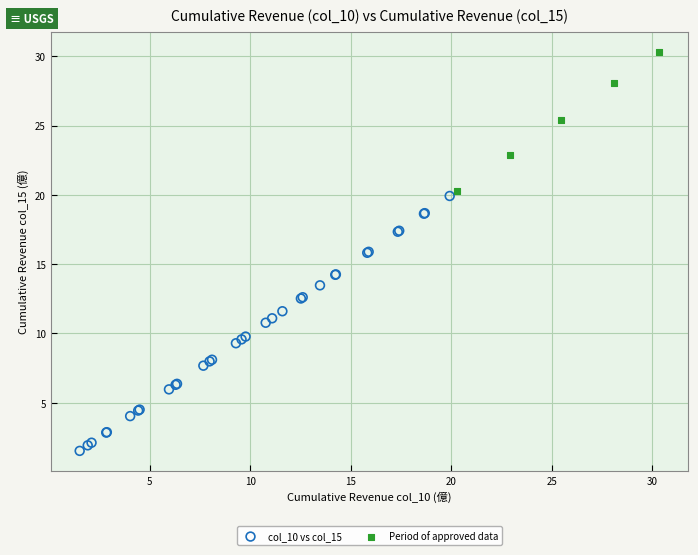

Which series has the largest Y range (max minus min)?

col_10 vs col_15